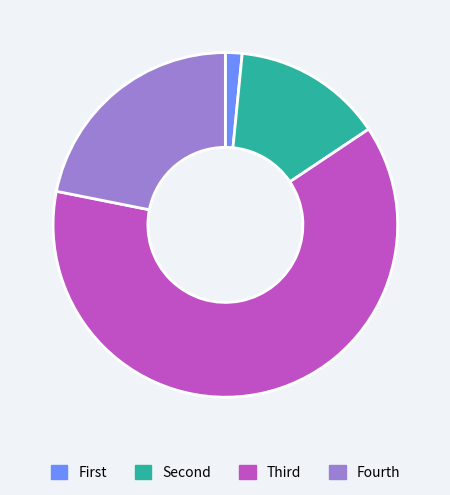

Which category has the smallest portion of the pie?

First